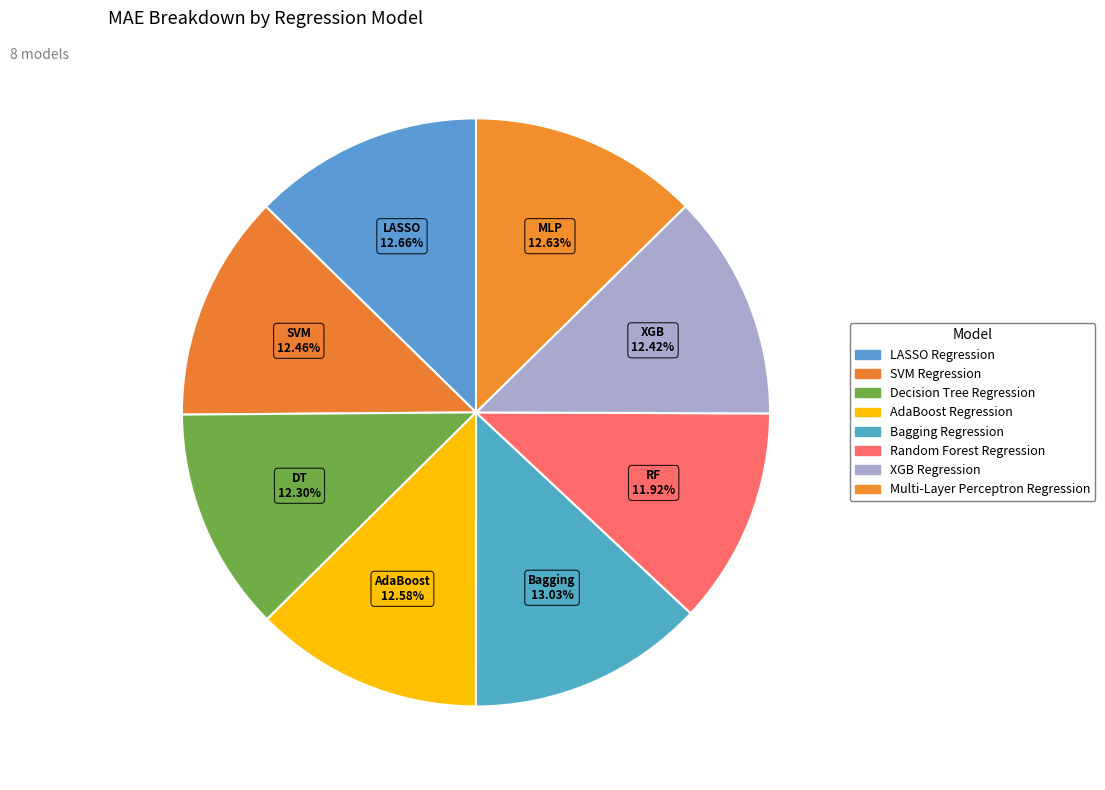

Count the number of slices in the pie.

8